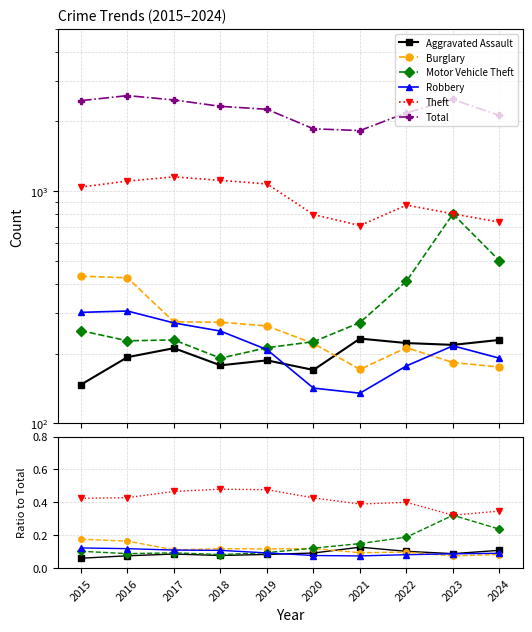

Which label corresponds to the smallest value in the chart?

2015